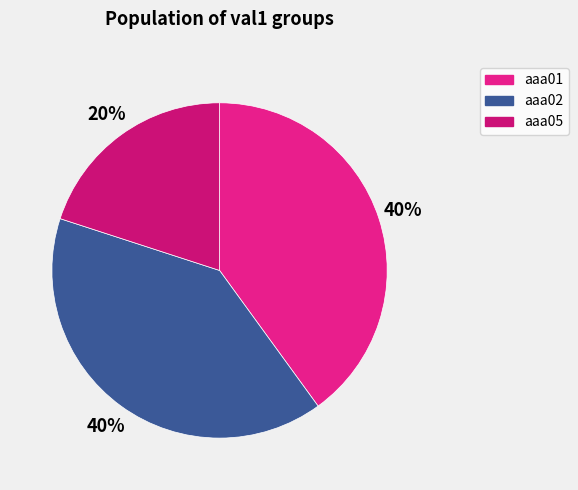

True or false: aaa01 accounts for 50% of the total.

False